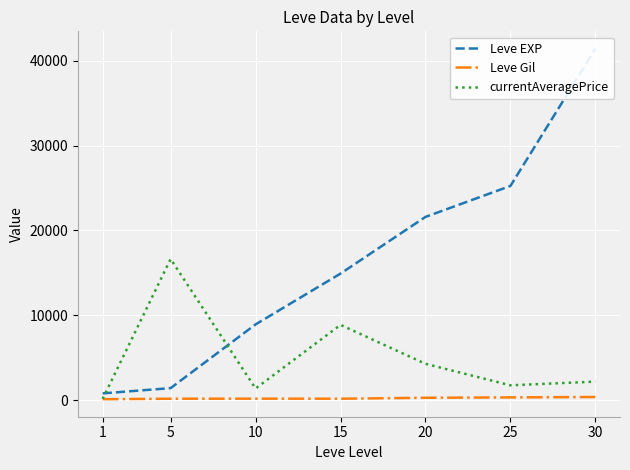

Rank the series by their maximum value, from lowest to highest.

Leve Gil, currentAveragePrice, Leve EXP